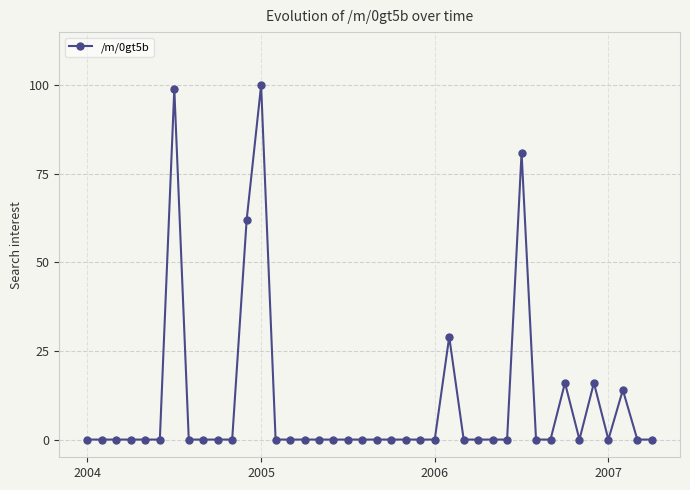

What is the sum of all values?

417